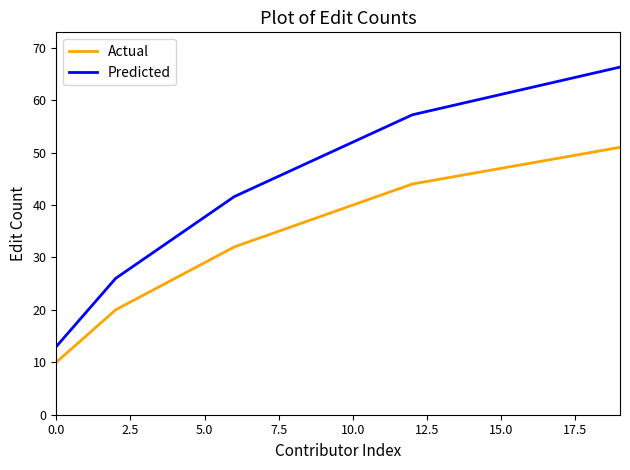

Which series has the largest range (max minus min)?

Predicted